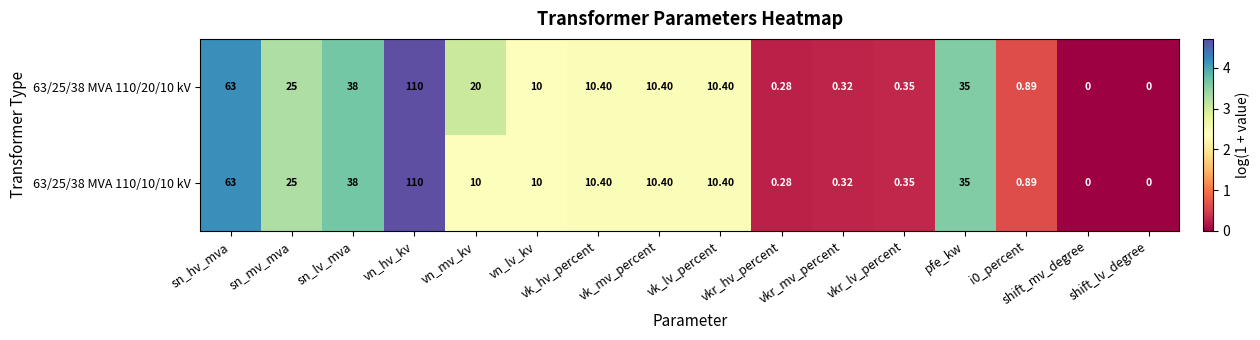

At which category is the sum across all series the highest?

vn_hv_kv